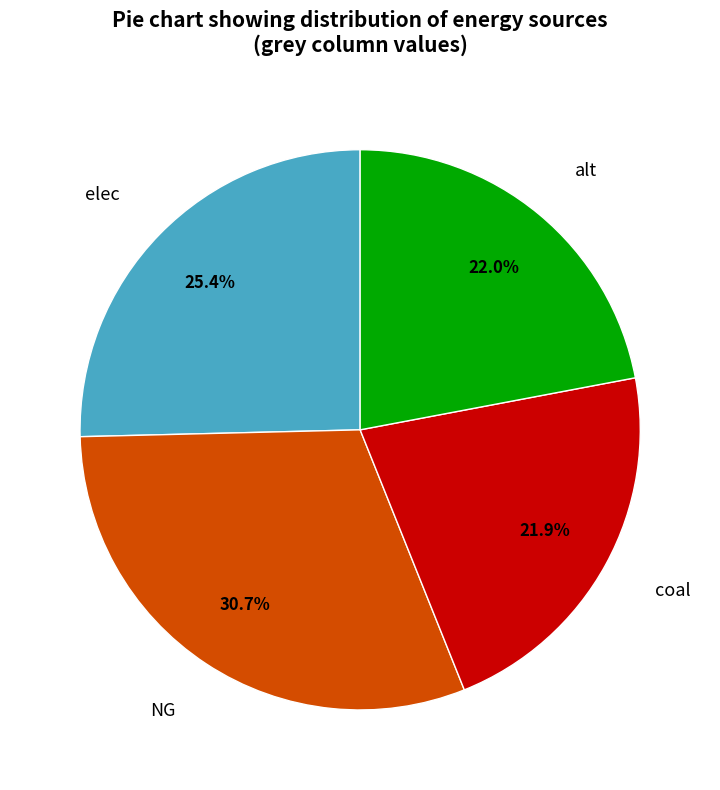

How many segments does this pie chart have?

4